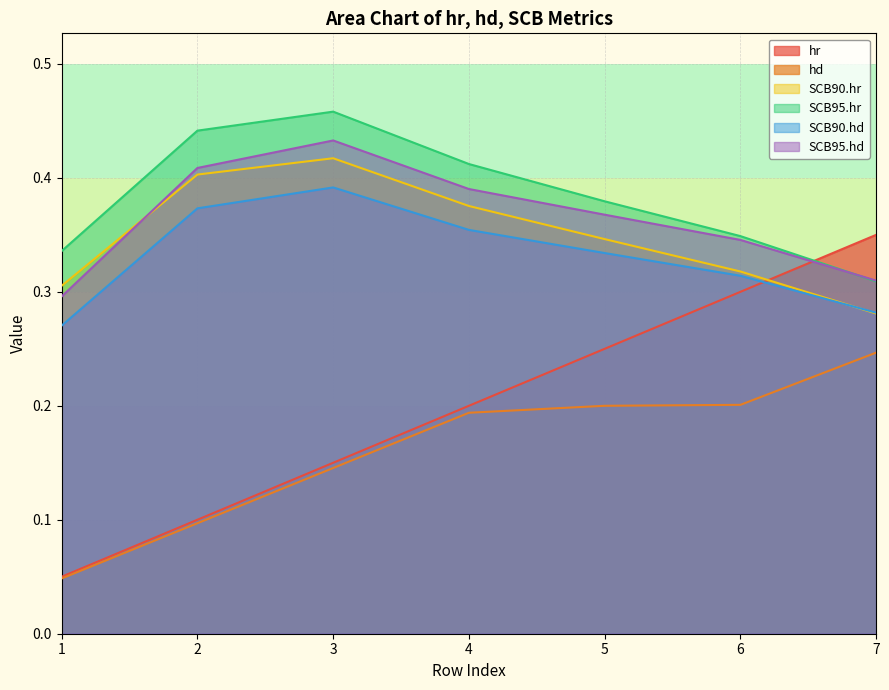

True or false: hr has more than 0 interior local peaks.

False